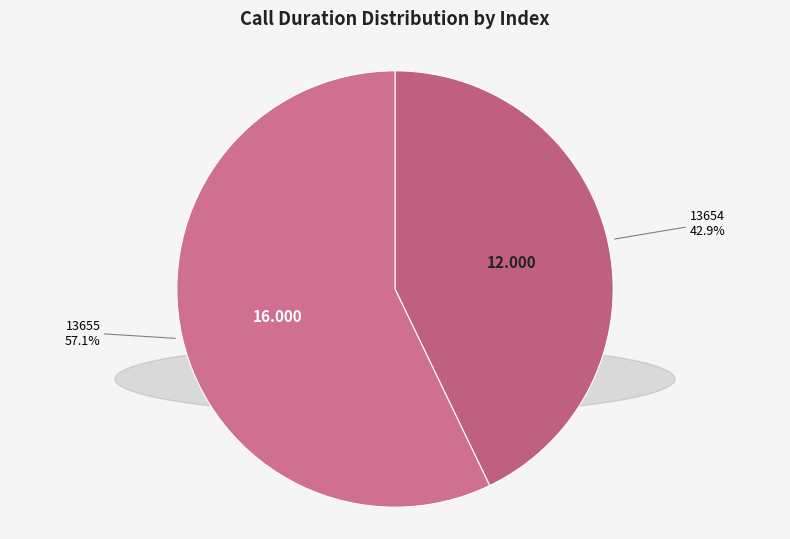

What percentage is NOT represented by 13654?

57.1%